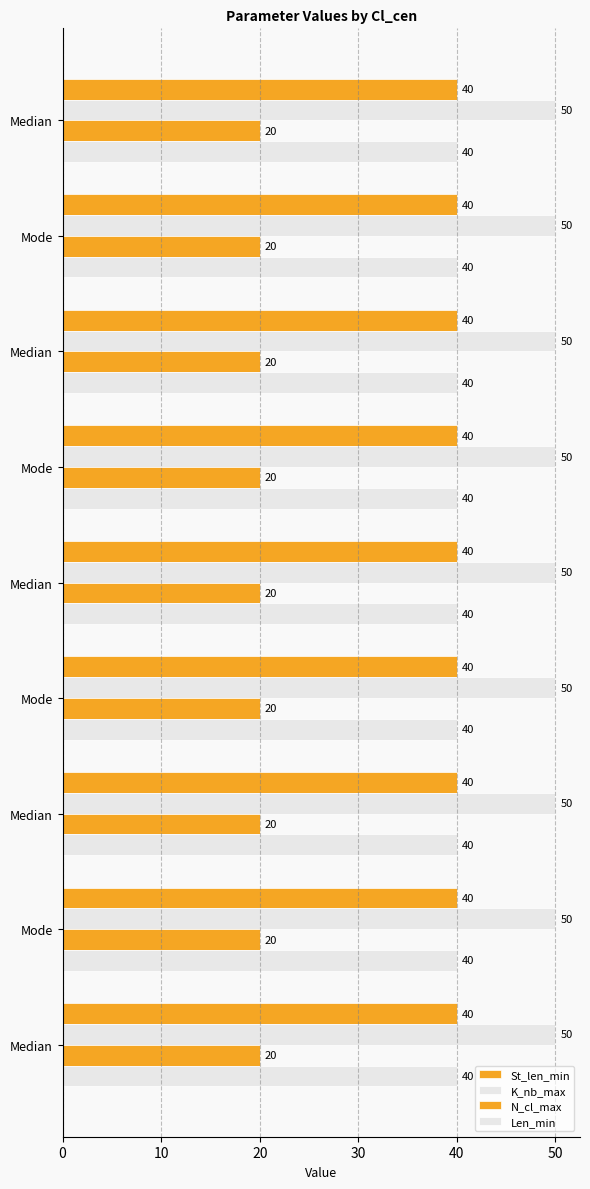

What is the label of the 2nd bar from the left?

Mode